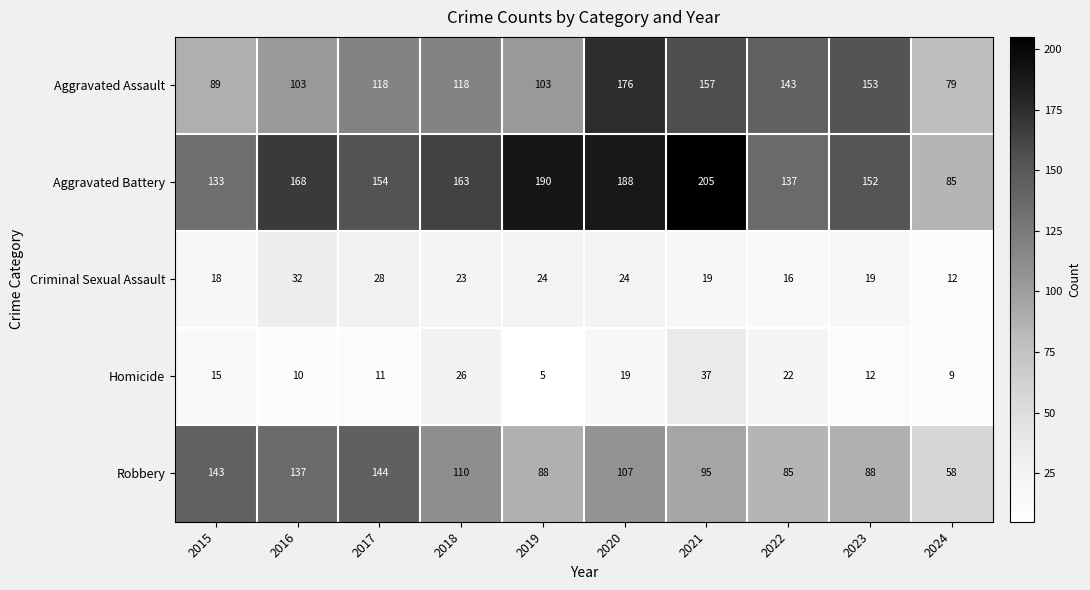

Which series changed the most between 2015 and 2022?

Robbery